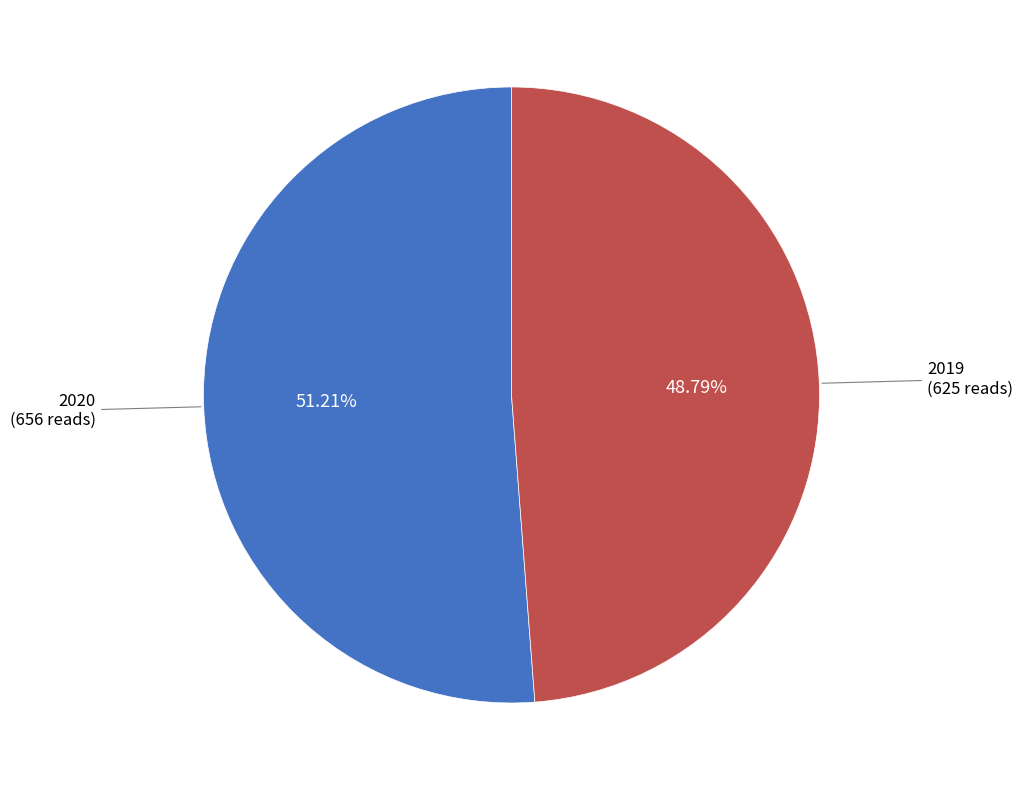

Is there a majority slice in this chart?

Yes